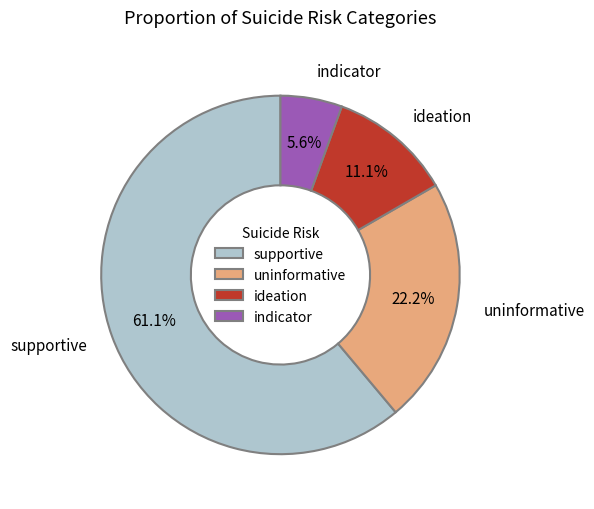

Is there a majority slice in this chart?

Yes